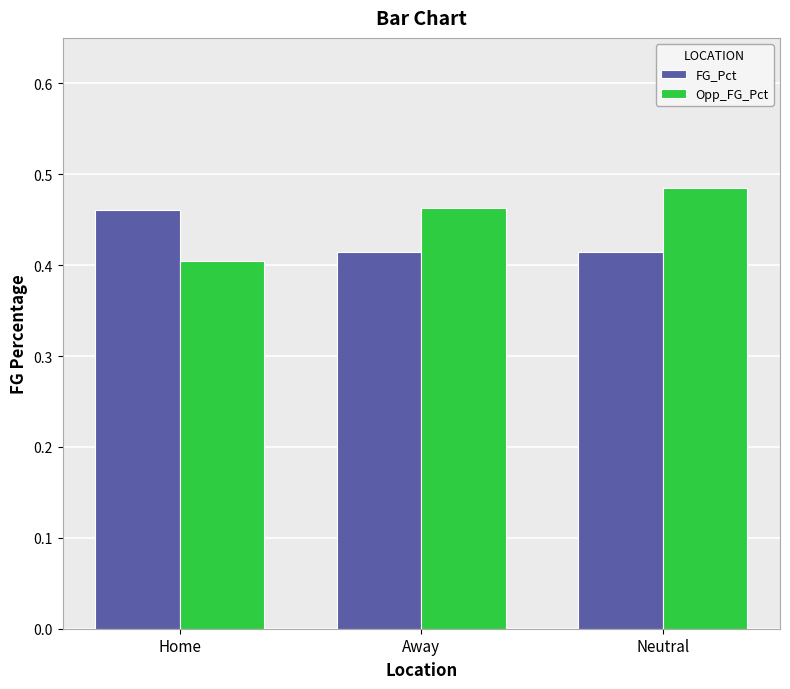

The Opp_FG_Pct series shows 0.2 at Neutral. True or false?

False